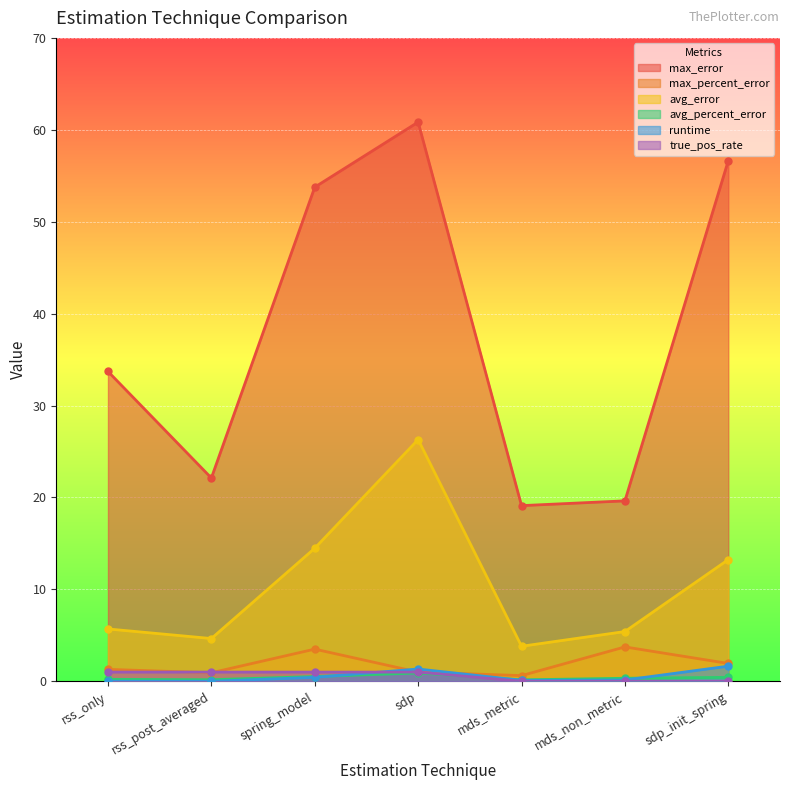

What is the total value across all series at mds_non_metric?

29.2